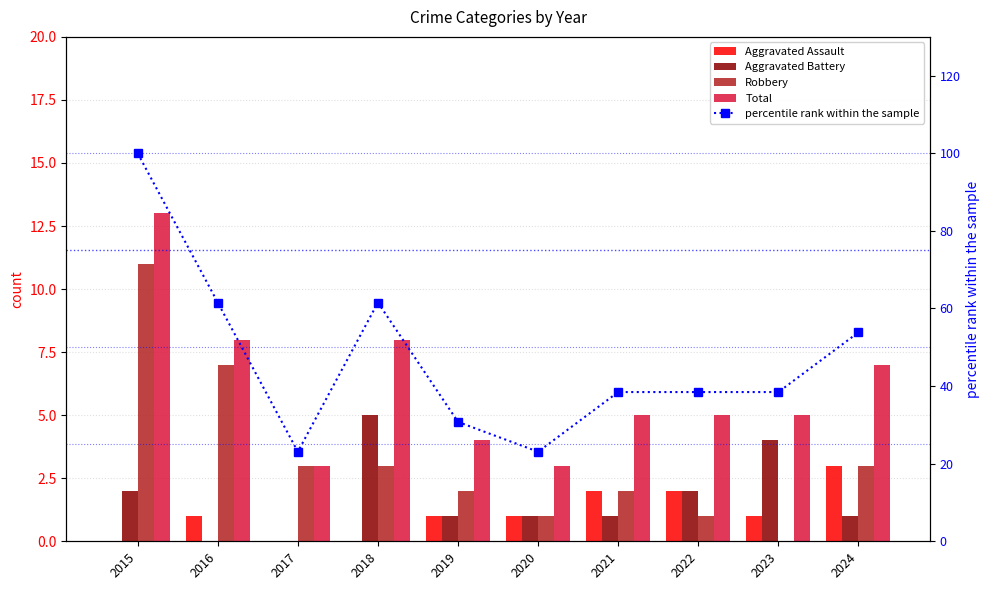

Rank the categories by Aggravated Battery value from lowest to highest.

2016, 2017, 2019, 2020, 2021, 2024, 2015, 2022, 2023, 2018